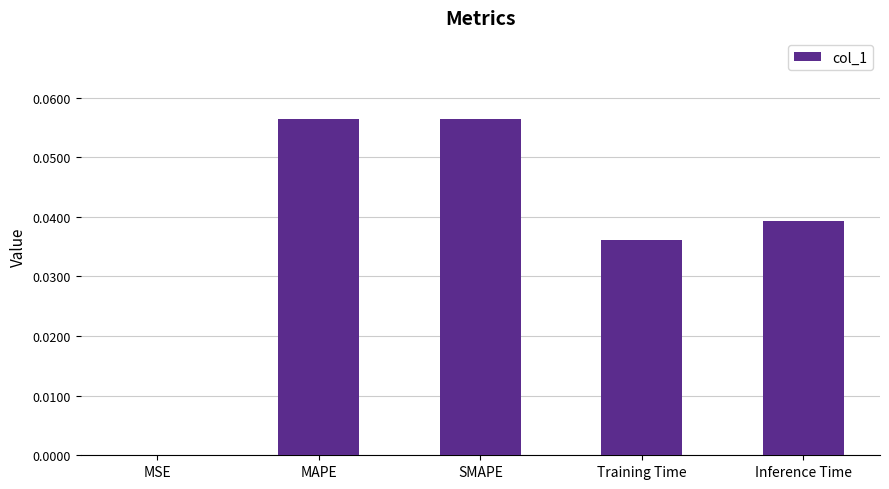

The value at MSE is 0.0. True or false?

True